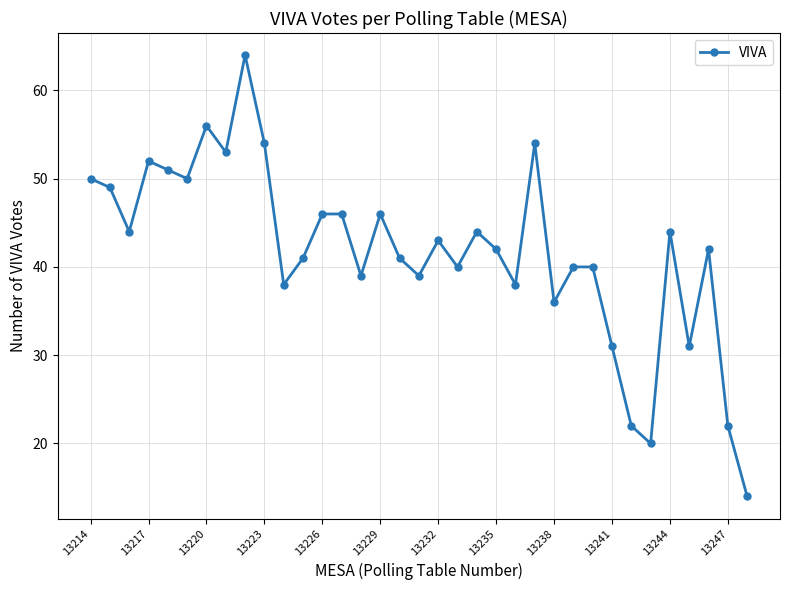

What is the value of the 19th point from the left?

43